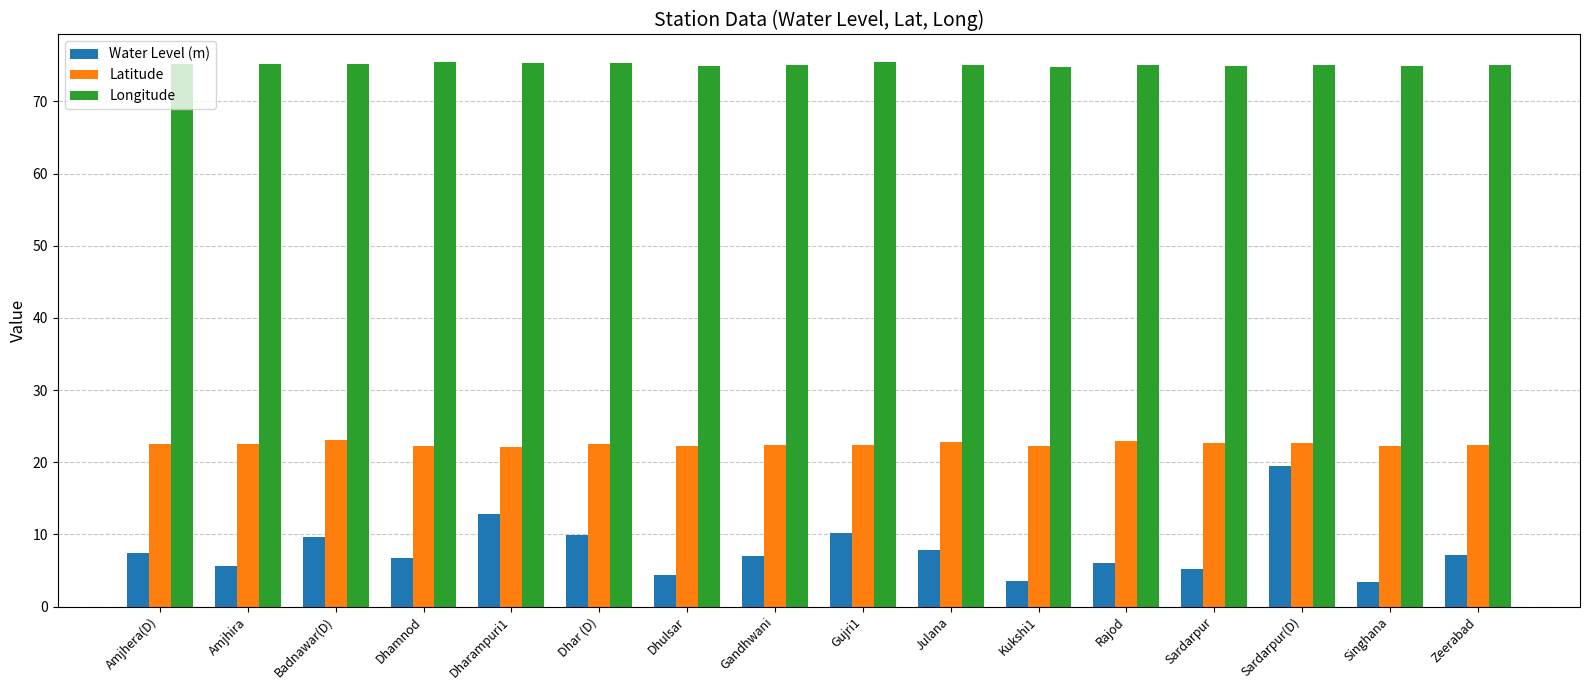

Are the bars horizontal?

No